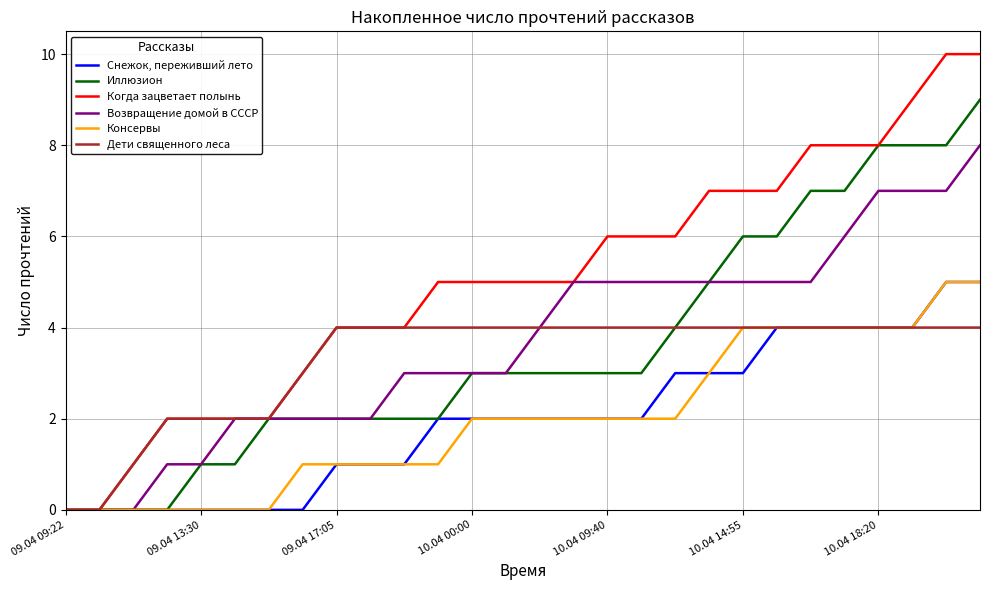

Which series has the largest range (max minus min)?

Когда зацветает полынь